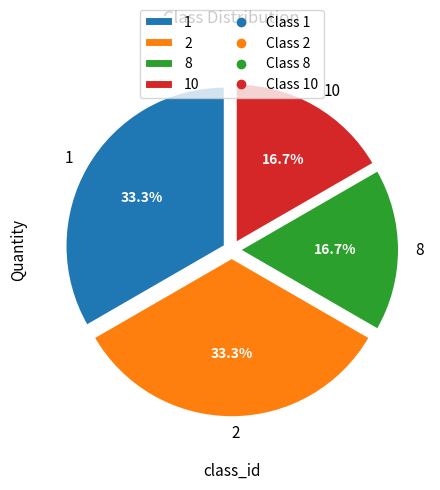

To the nearest percent, what portion does 10 represent?

17%